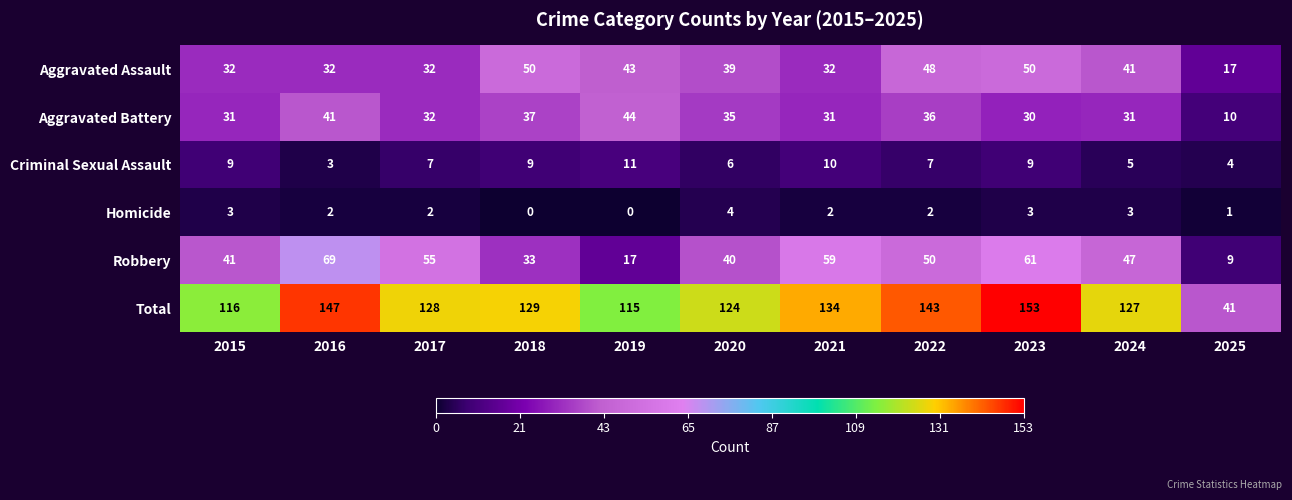

Which category has the highest value across all series?

2023